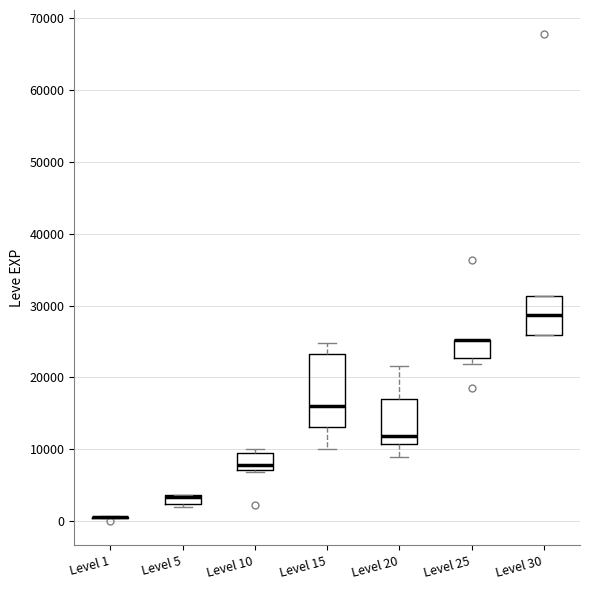

Which box is the tallest, from its lower edge to its upper edge?

Level 15